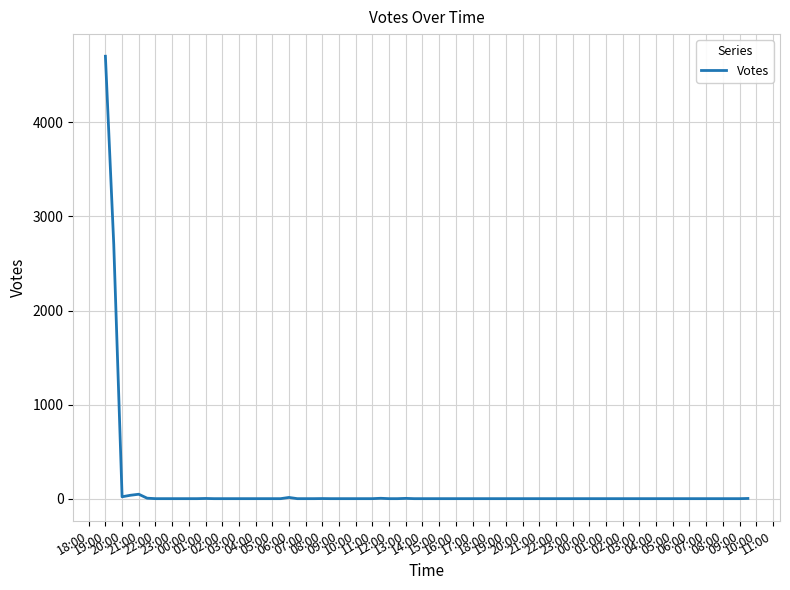

True or false: the data has more than 1 interior local peaks.

True